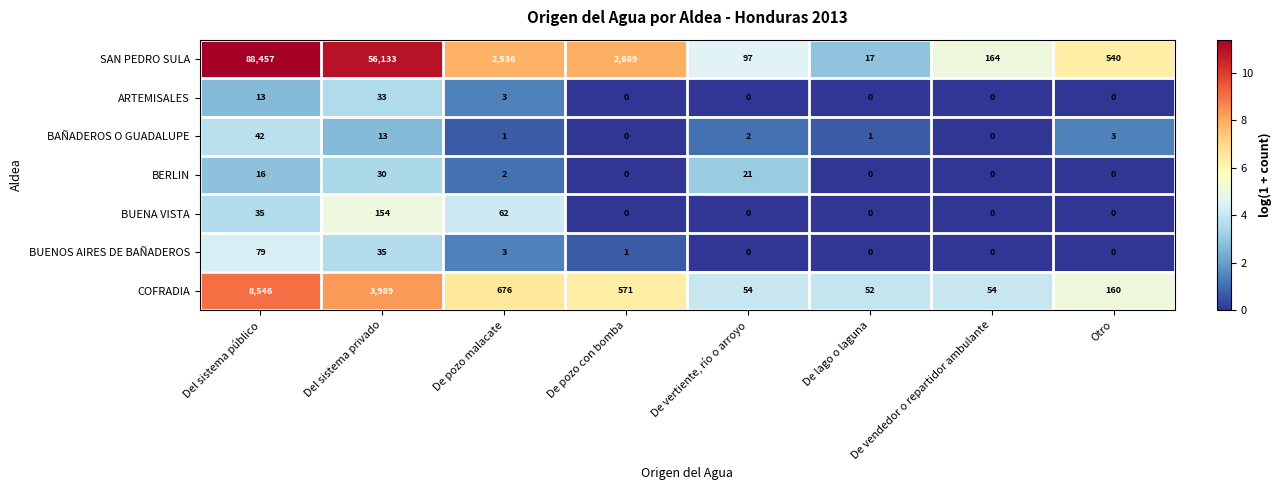

Count the number of categories in the chart.

8